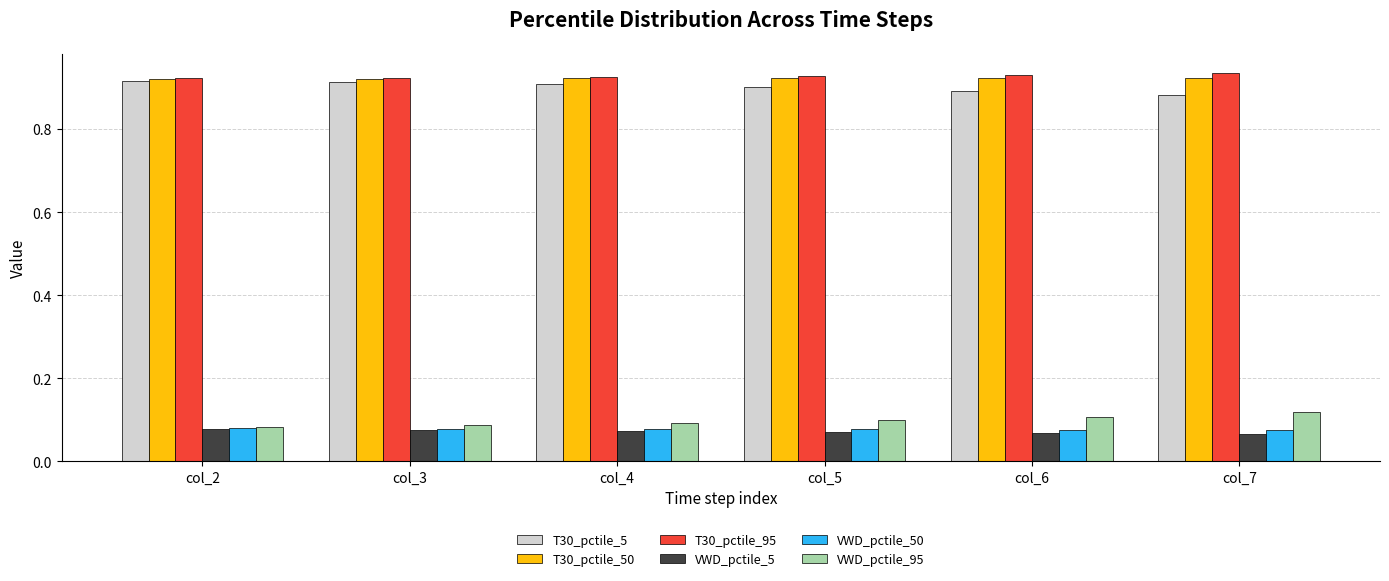

The value of VWD_pctile_50 at col_5 is 0.1. True or false?

True